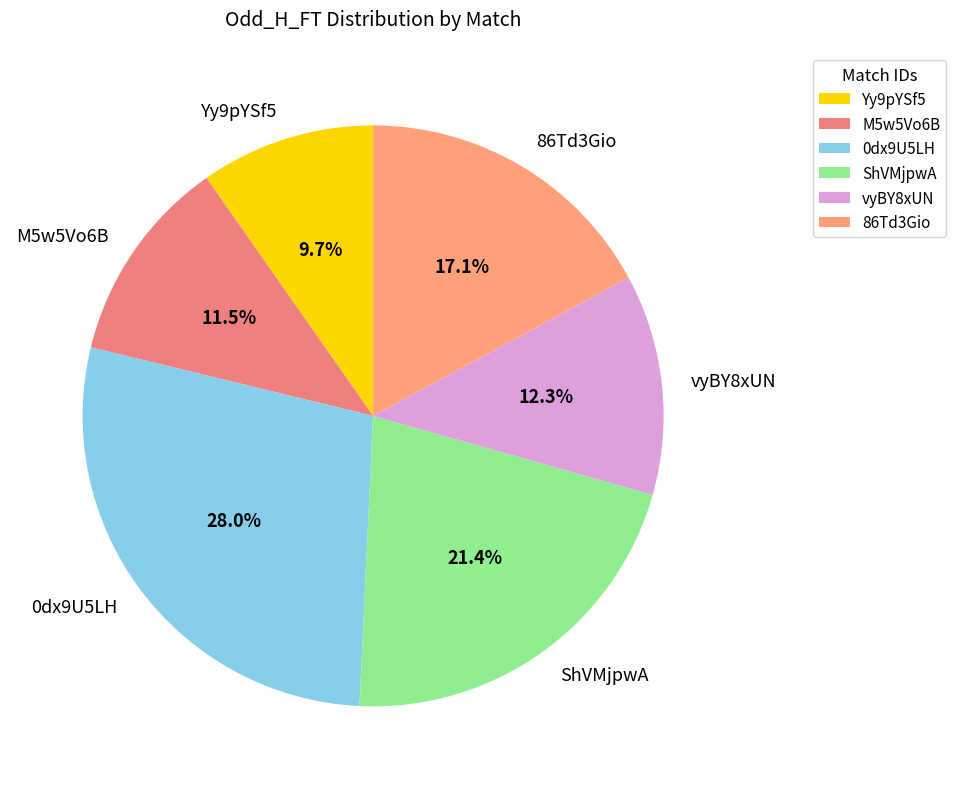

To the nearest percent, what portion does Yy9pYSf5 represent?

10%